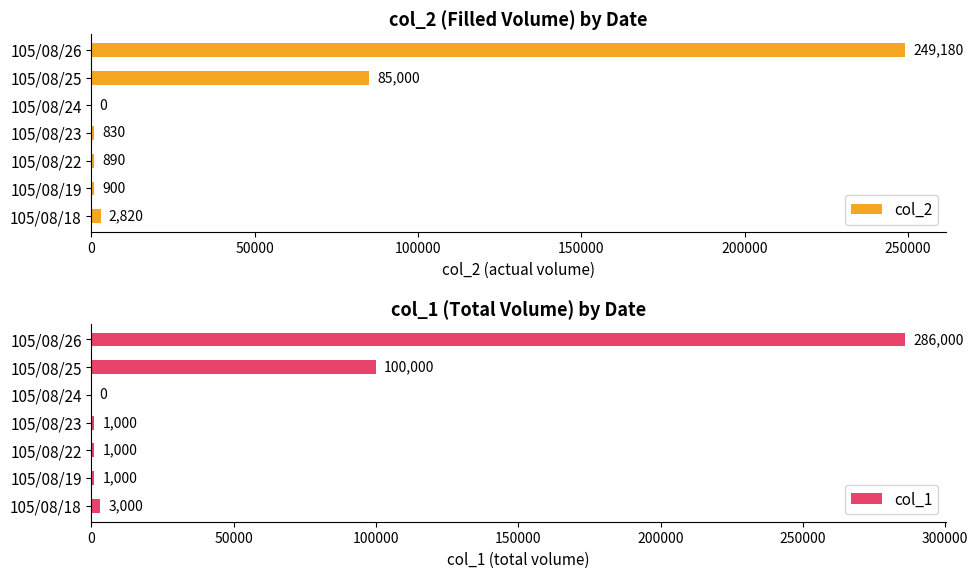

At which label does col_1 reach its peak?

105/08/26